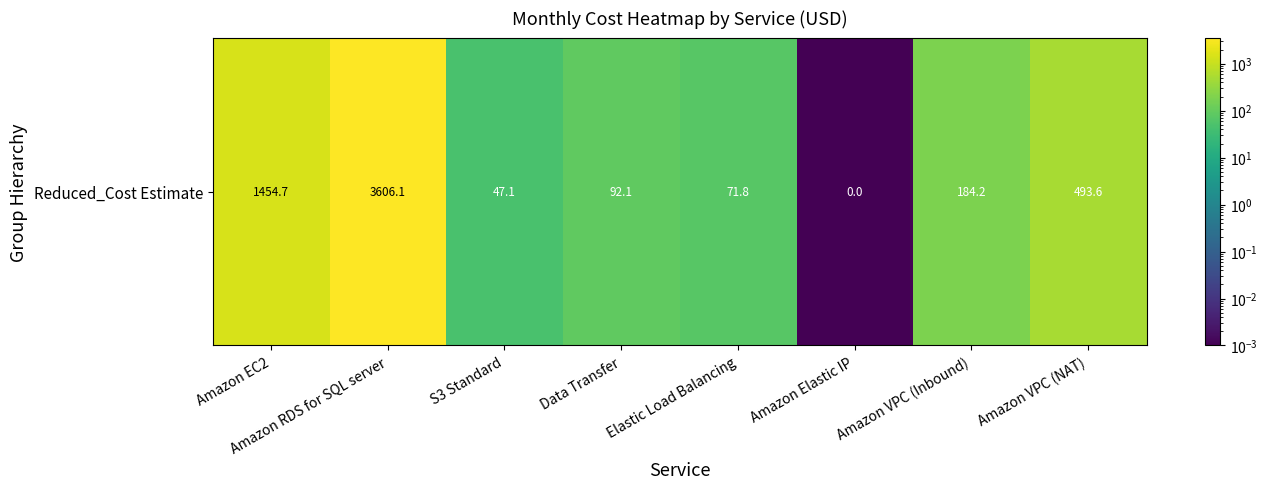

At which label is the value closest to 1803?

Amazon EC2